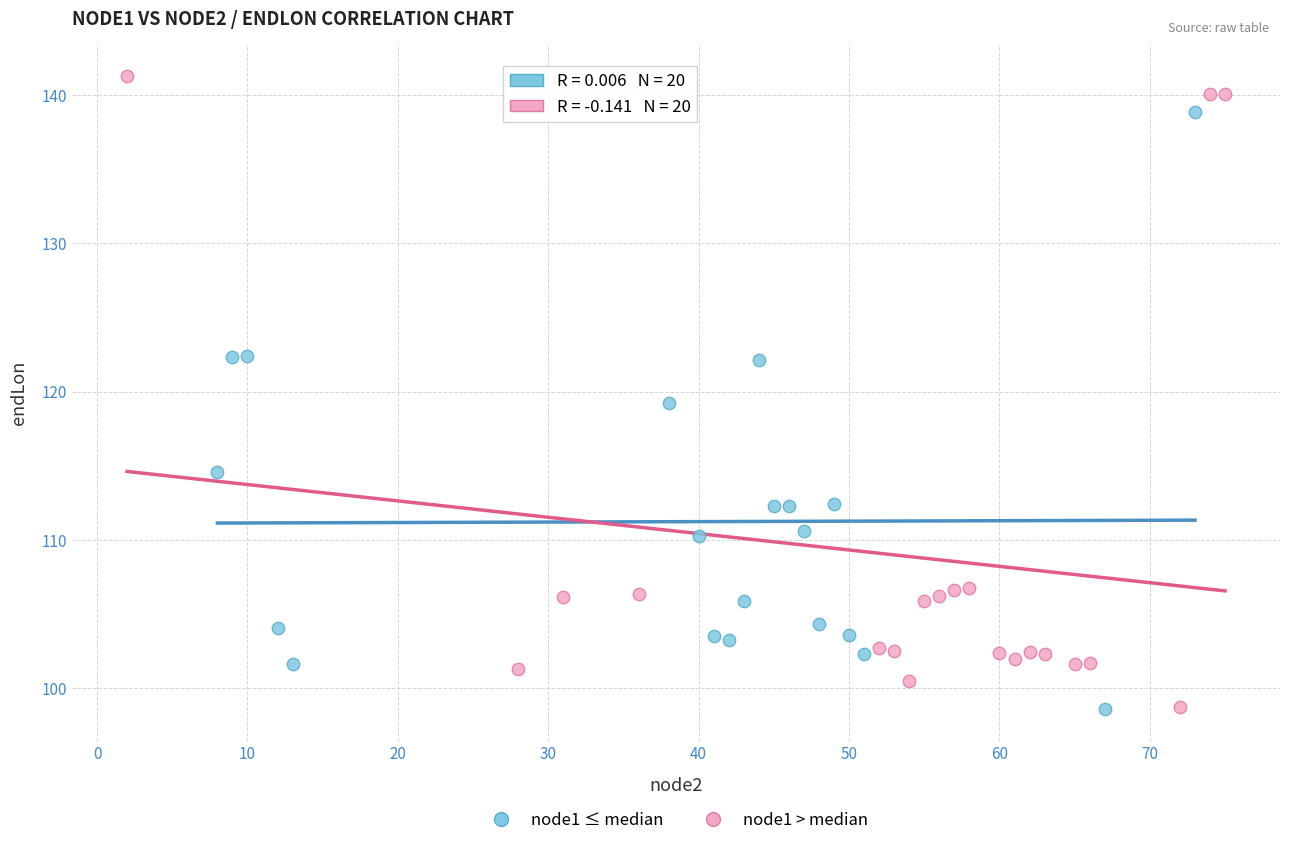

Which series reaches the maximum Y coordinate?

node1 > median